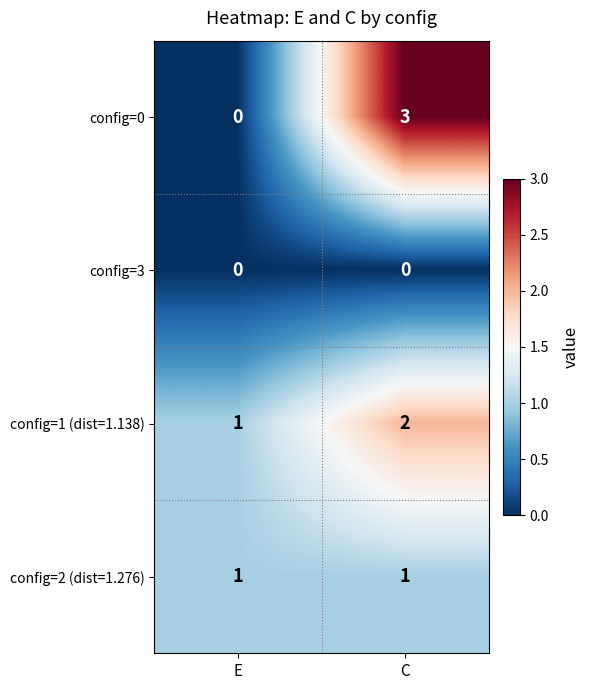

What is the total value across all series at E?

2